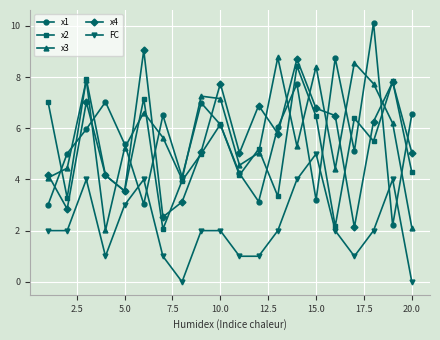

True or false: FC and x4 cross at least once.

False